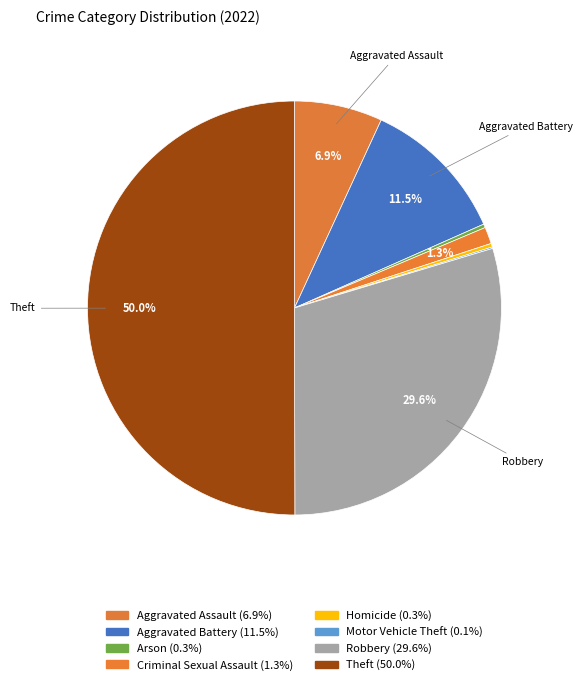

How much of the chart is everything except Robbery?

70.4%